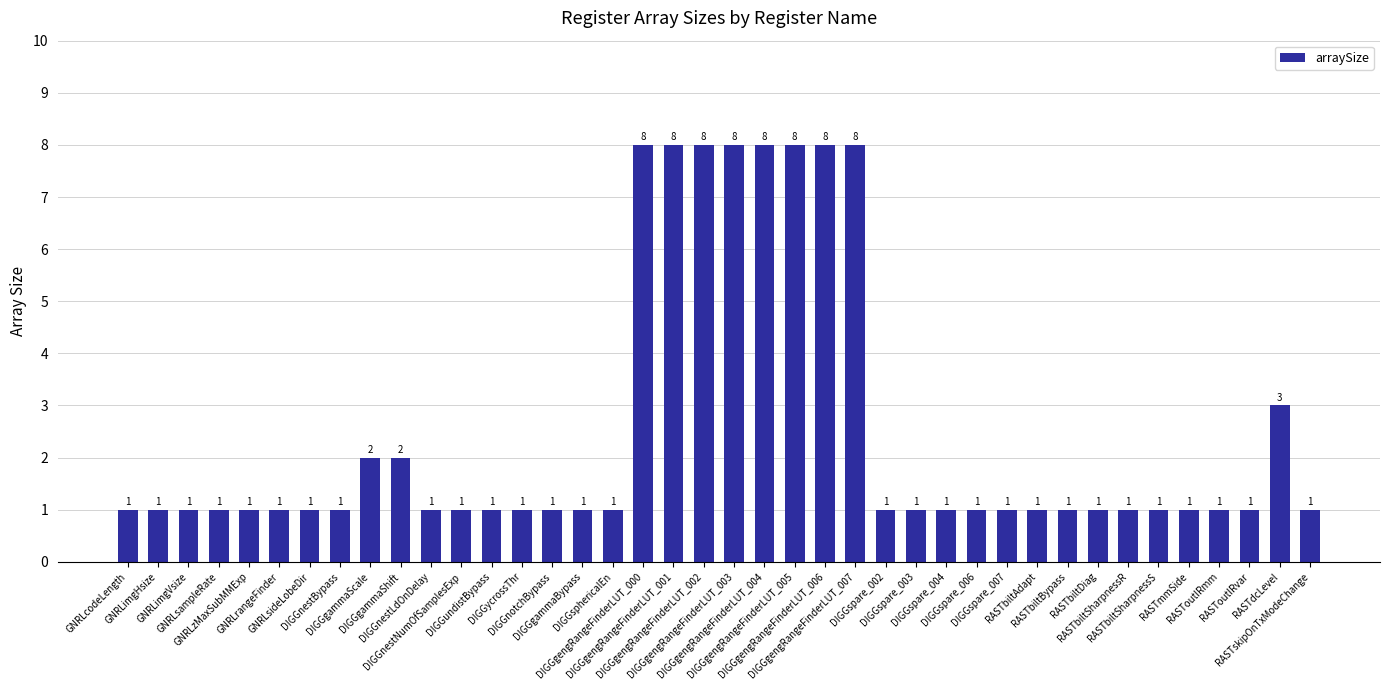

Are the bars horizontal?

No